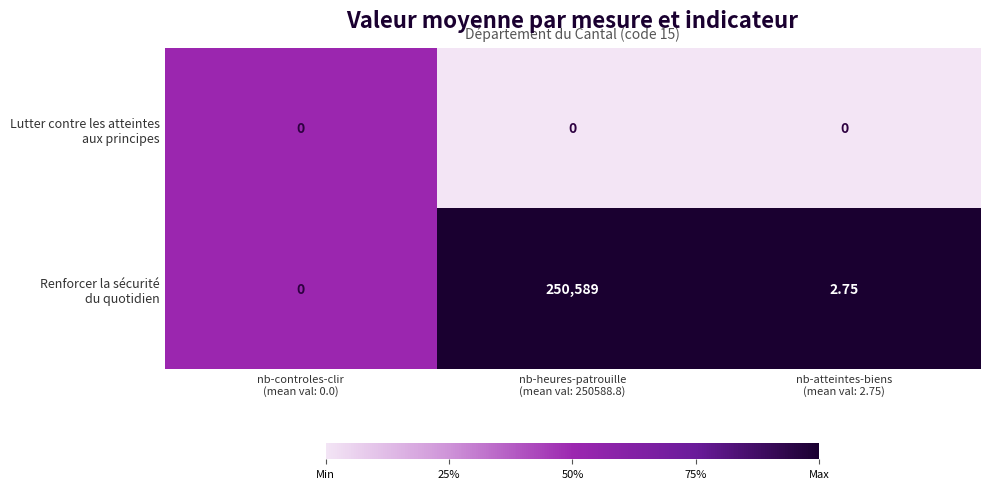

Rank the series by their maximum value, from lowest to highest.

Lutter contre les atteintes aux principes, Renforcer la sécurité du quotidien